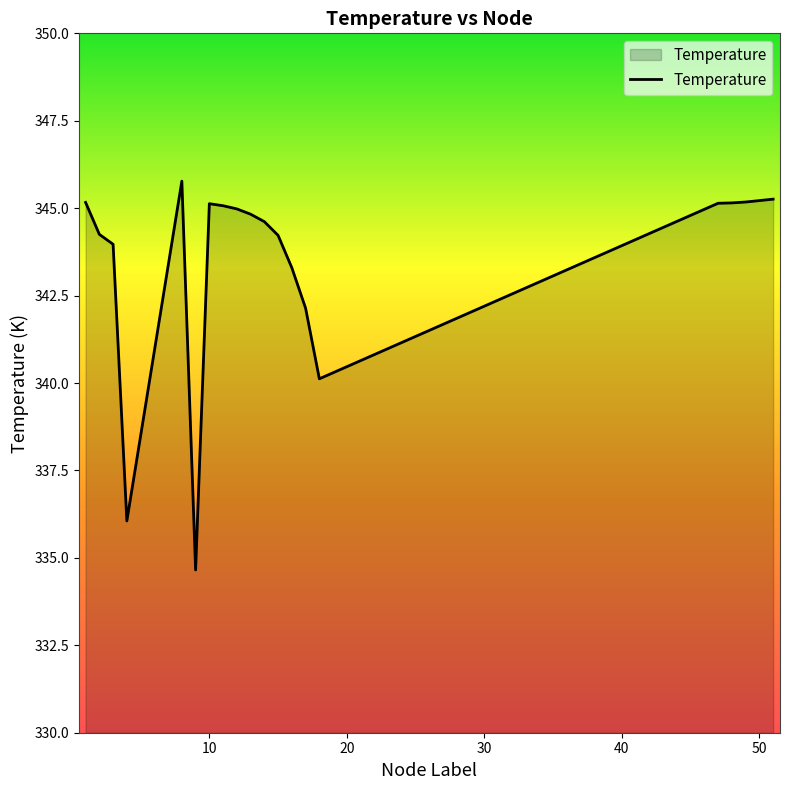

What is the difference between the maximum and minimum values?

11.1